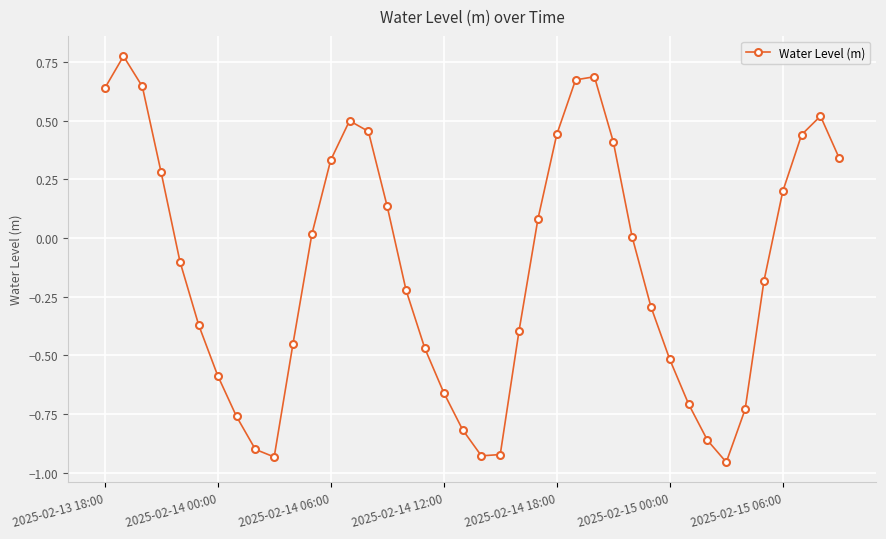

What is the value of the 30th point from the left?

-0.3